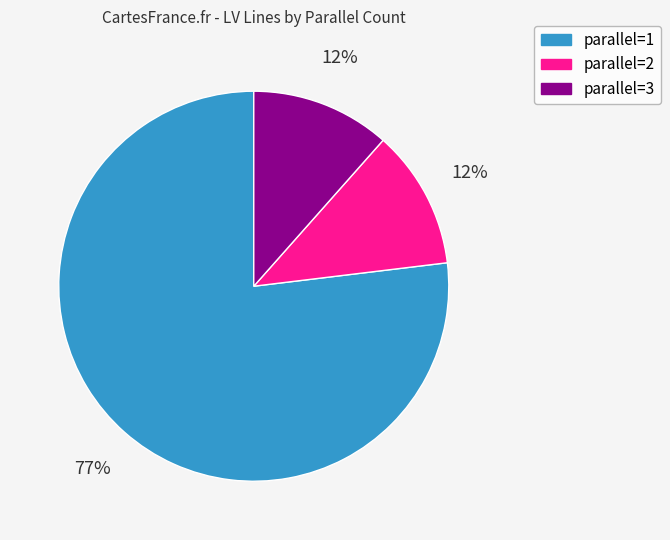

How many slices are in this pie chart?

3